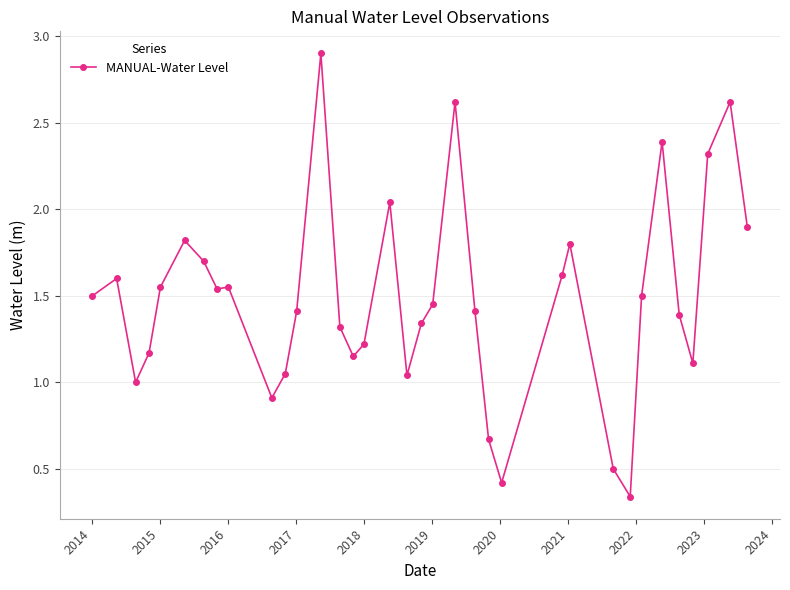

What is the value of the 2nd point from the left?

1.6